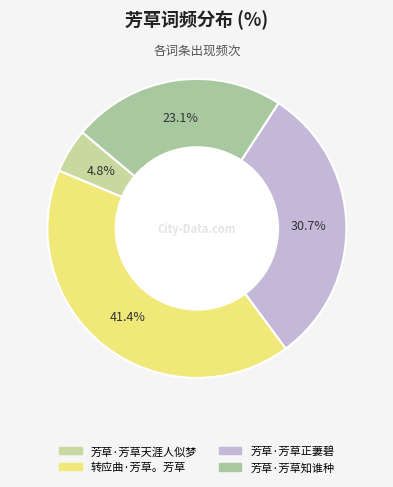

Approximately how many times larger is the value at 转应曲·芳草。芳草 compared to 芳草·芳草天涯人似梦?

8.6